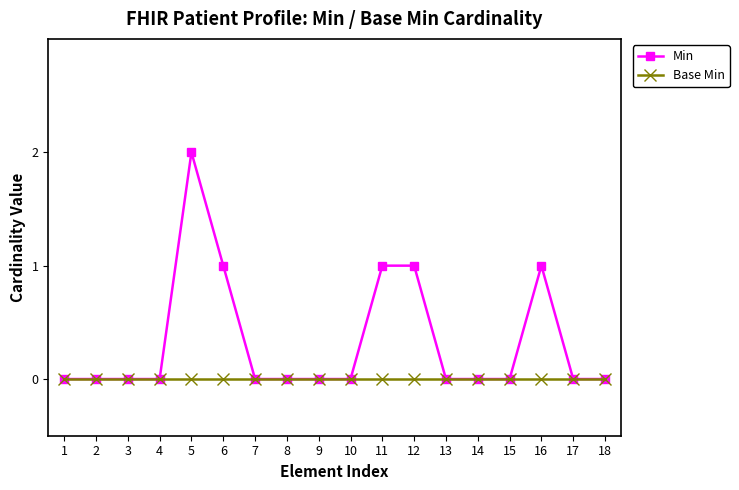

The value of Base Min at 13 is 0. True or false?

True